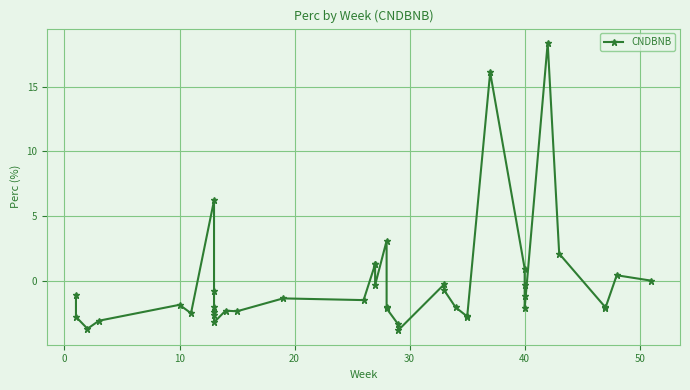

True or false: the data shows -1.1 at 12.

False